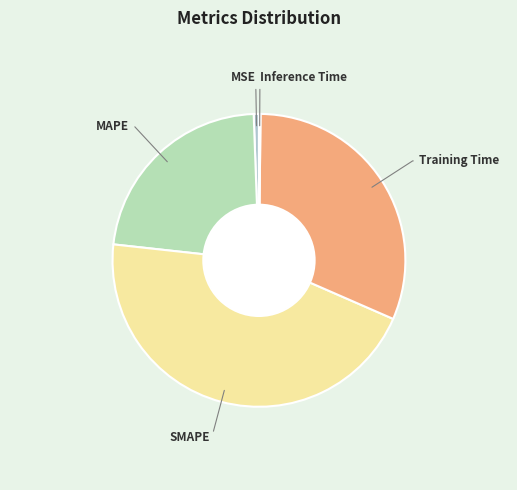

Which has a higher value, SMAPE or Training Time?

SMAPE